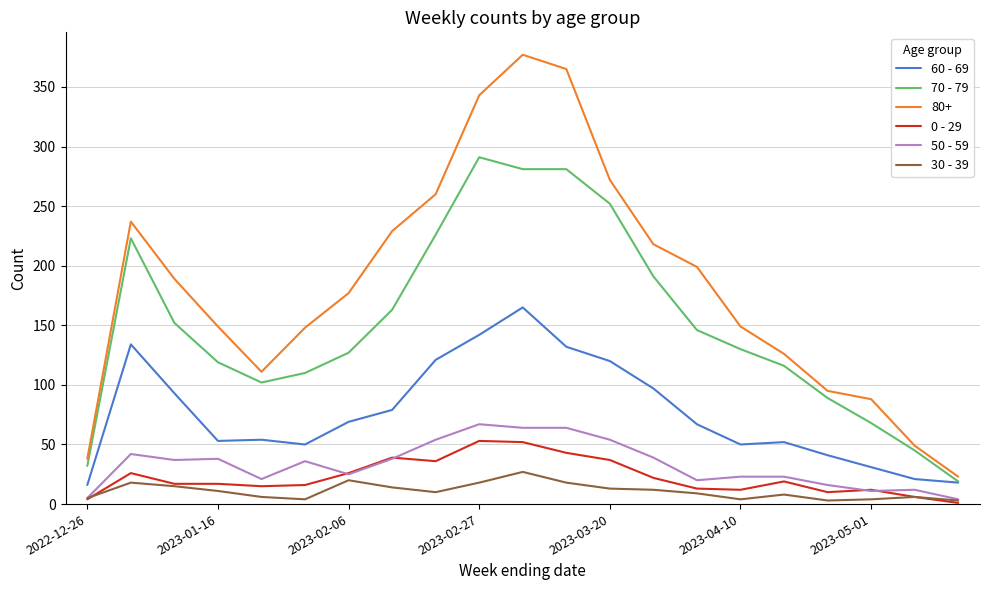

What is the maximum value shown in the chart?

377